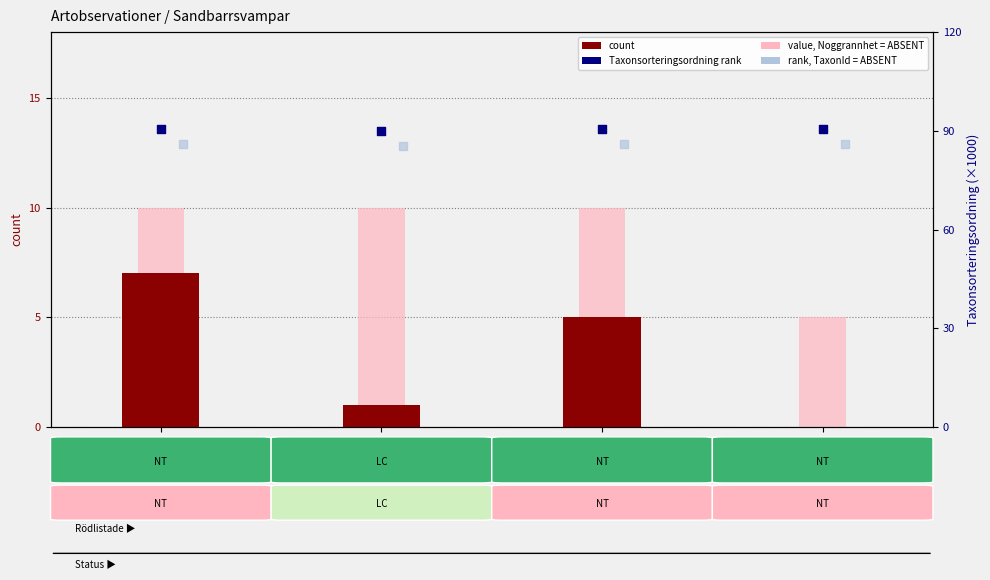

At which category is the sum across all series the highest?

73695379